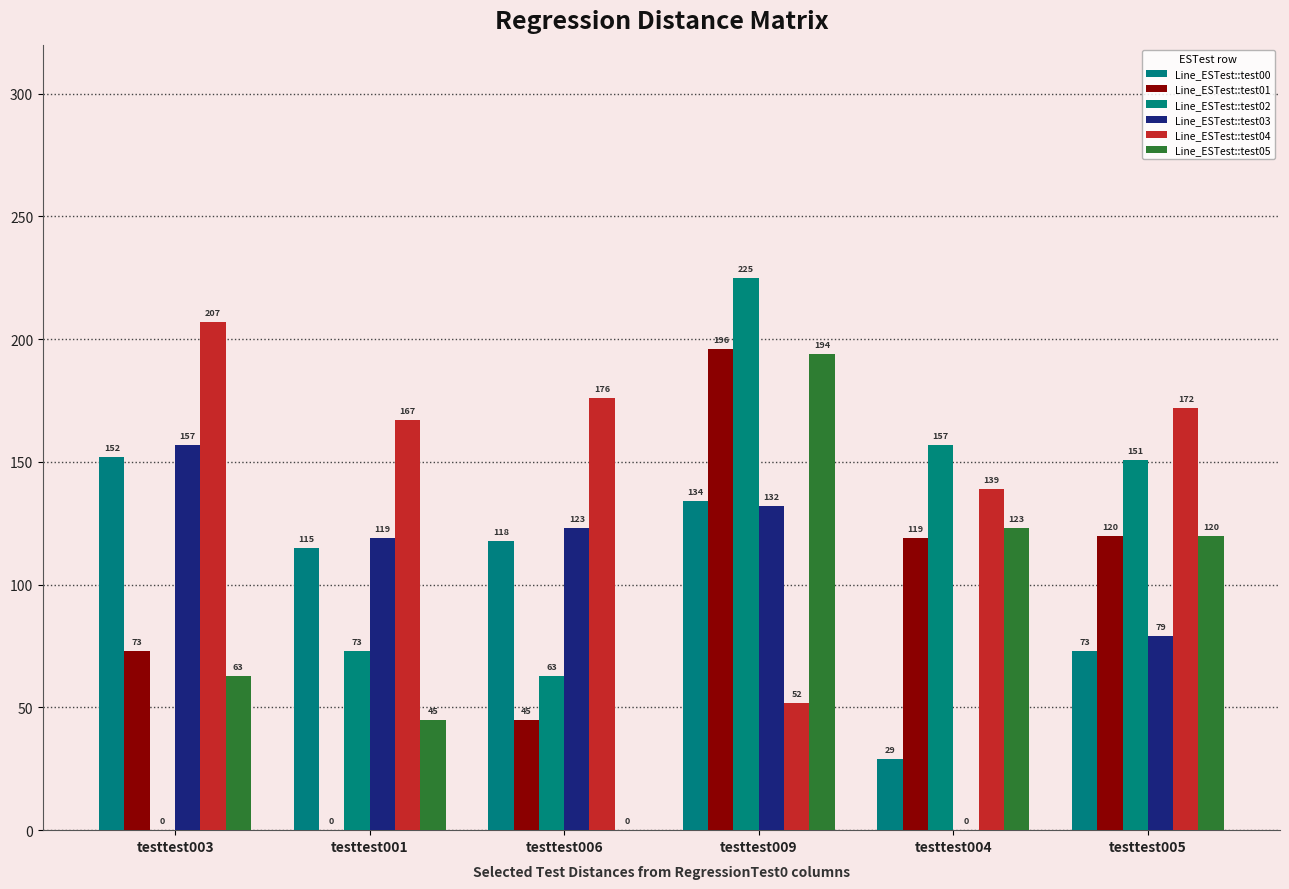

Reading left to right, what are all the values shown in this chart?

Line_ESTest::test00: 152	115	118	134	29	73
Line_ESTest::test01: 73	0	45	196	119	120
Line_ESTest::test02: 0	73	63	225	157	151
Line_ESTest::test03: 157	119	123	132	0	79
Line_ESTest::test04: 207	167	176	52	139	172
Line_ESTest::test05: 63	45	0	194	123	120